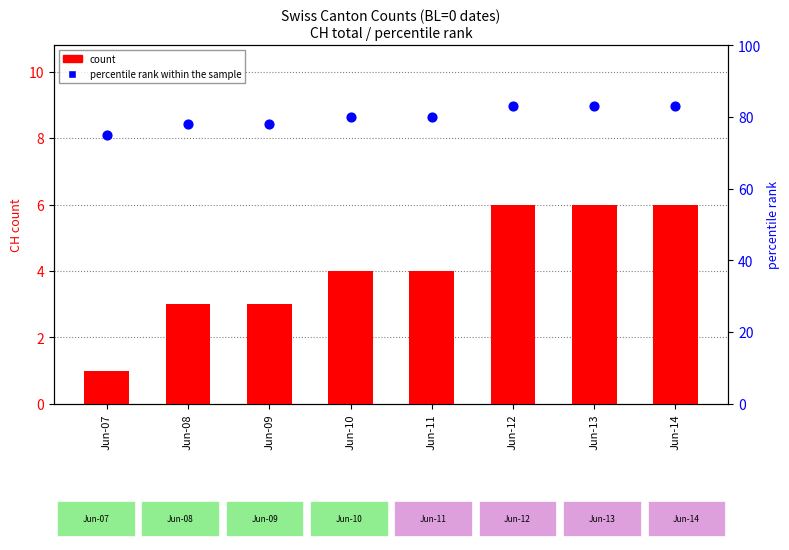

What are all the series names shown in the legend?

count, percentile rank within the sample